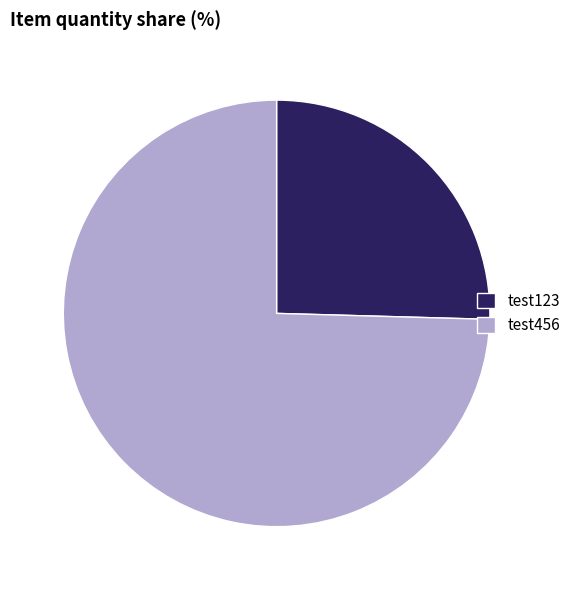

Rank the categories by value from lowest to highest.

test123, test456